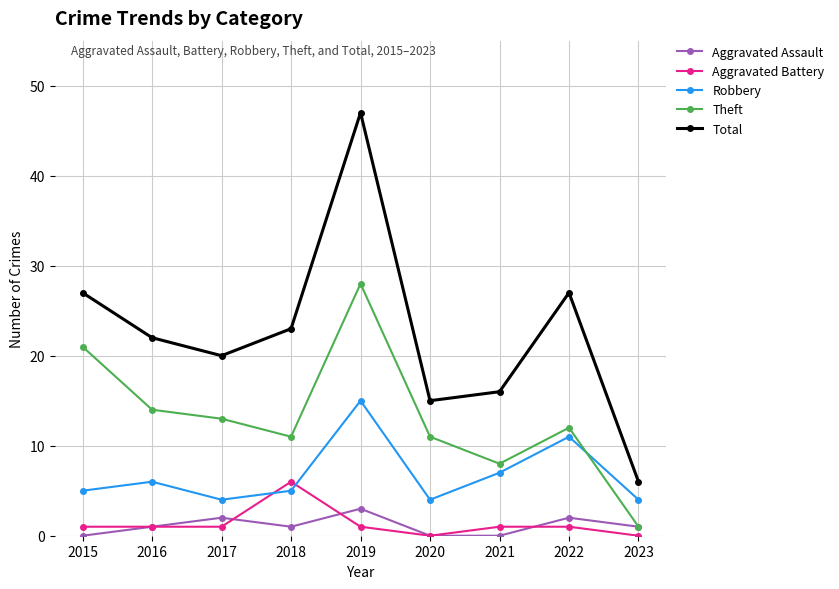

At 2018, list the series in order from smallest to largest.

Aggravated Assault, Robbery, Aggravated Battery, Theft, Total